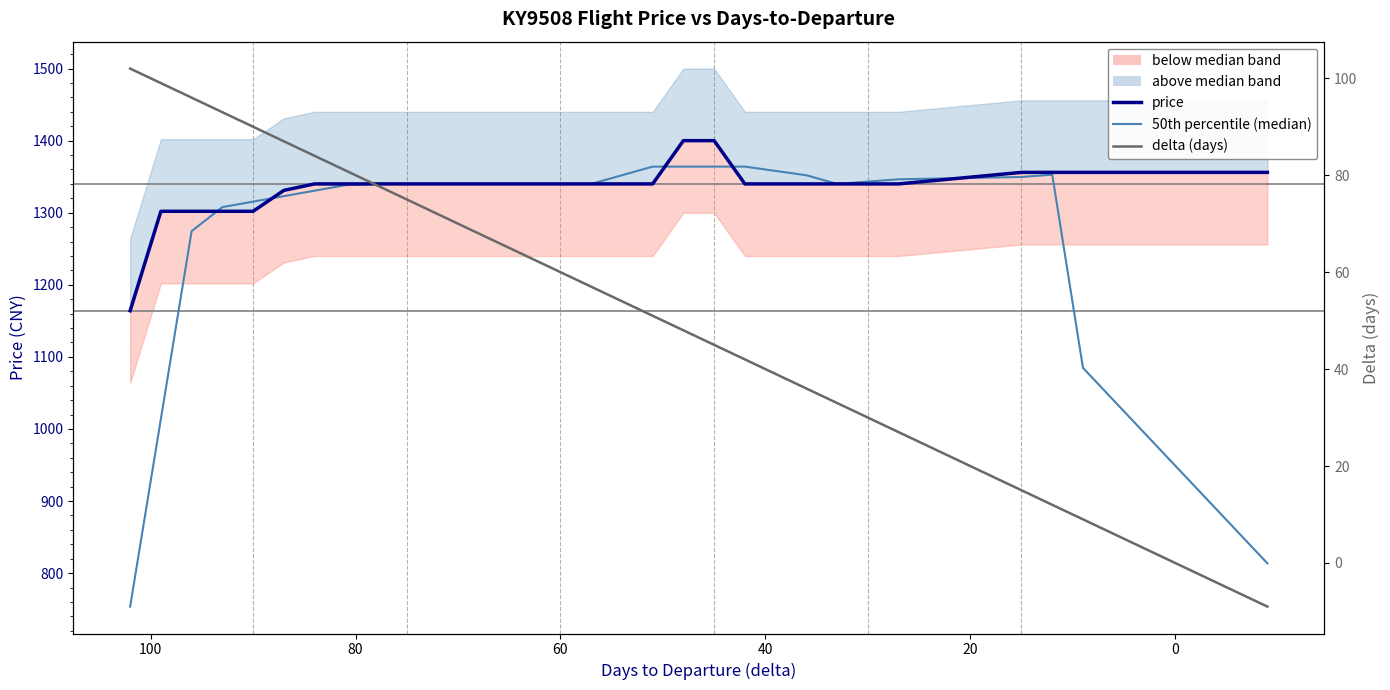

Is this an area chart (filled region under the line)?

No